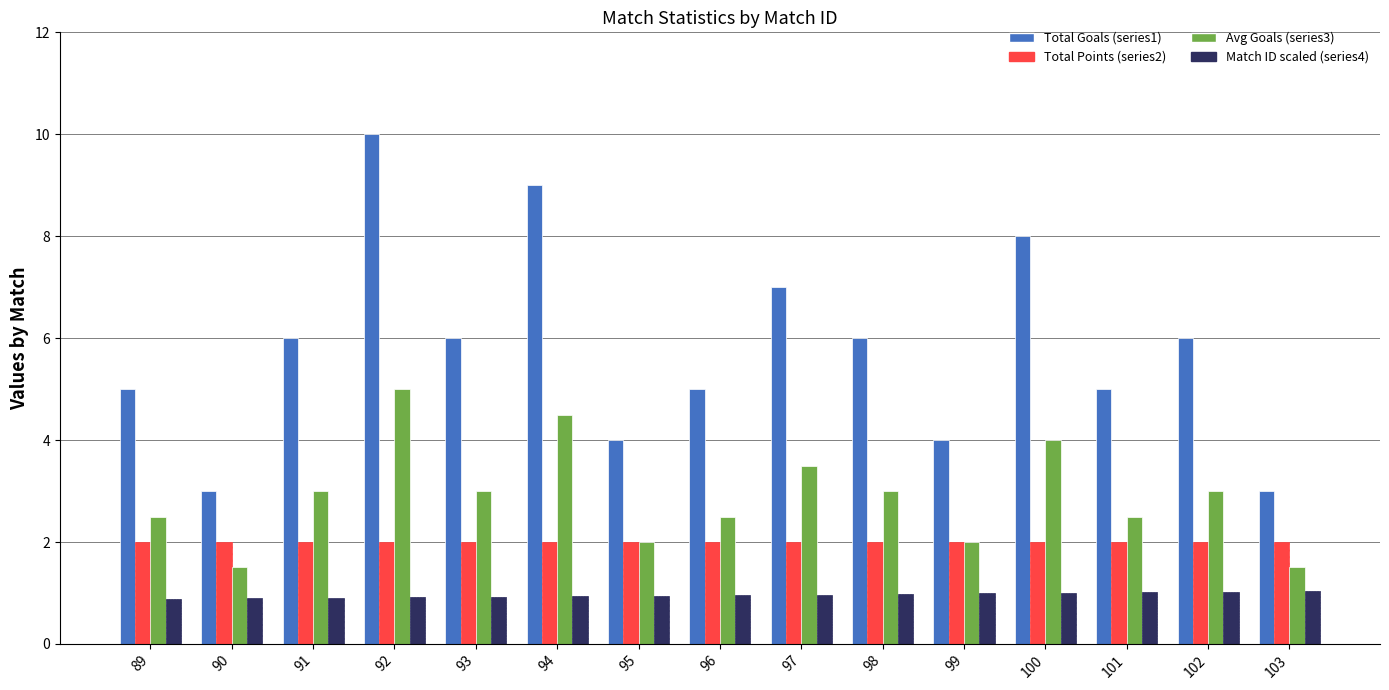

Is the value of Match ID scaled (series4) at 102 greater than the value of Total Points (series2) at 103?

No